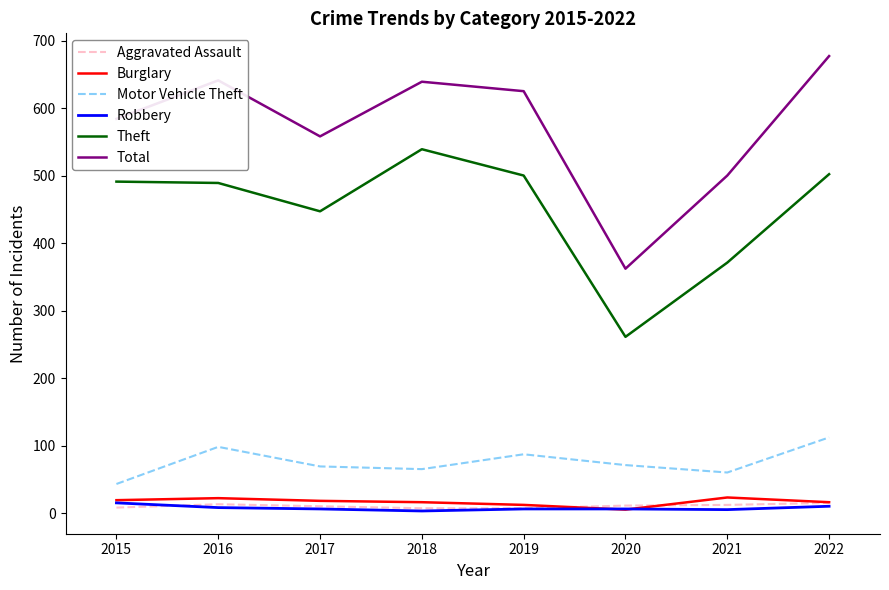

What is the sum of all Burglary values?

131